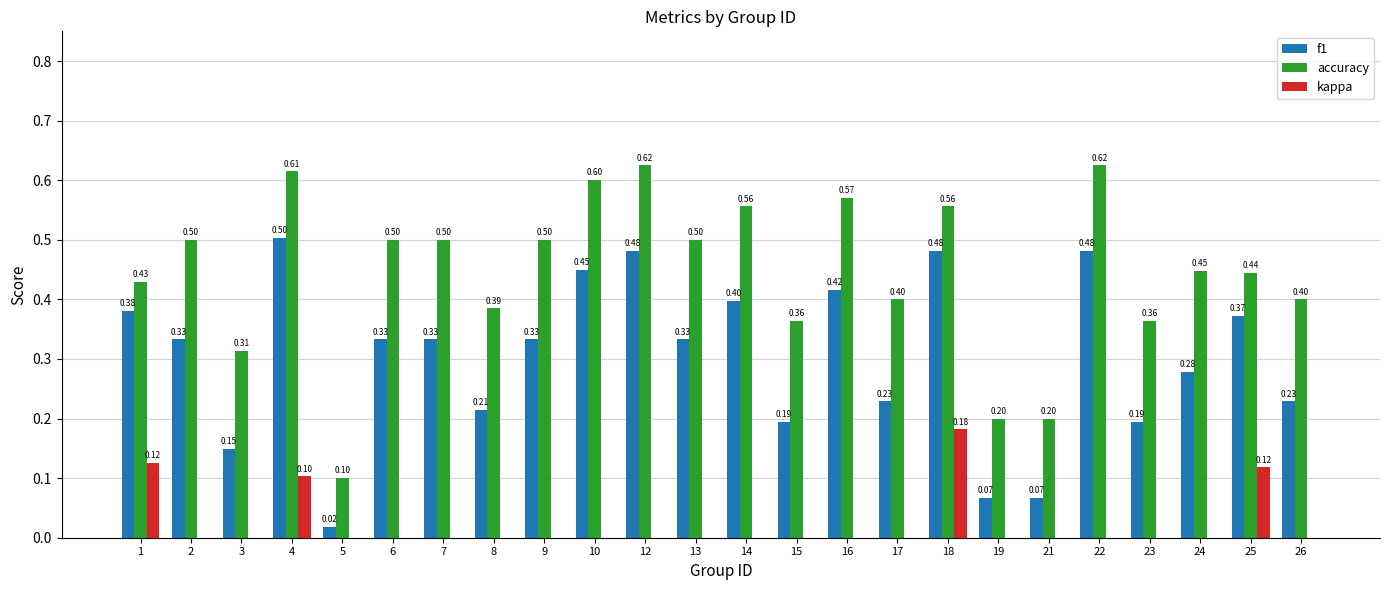

Is the value of f1 at 7 greater than the value of kappa at 4?

Yes